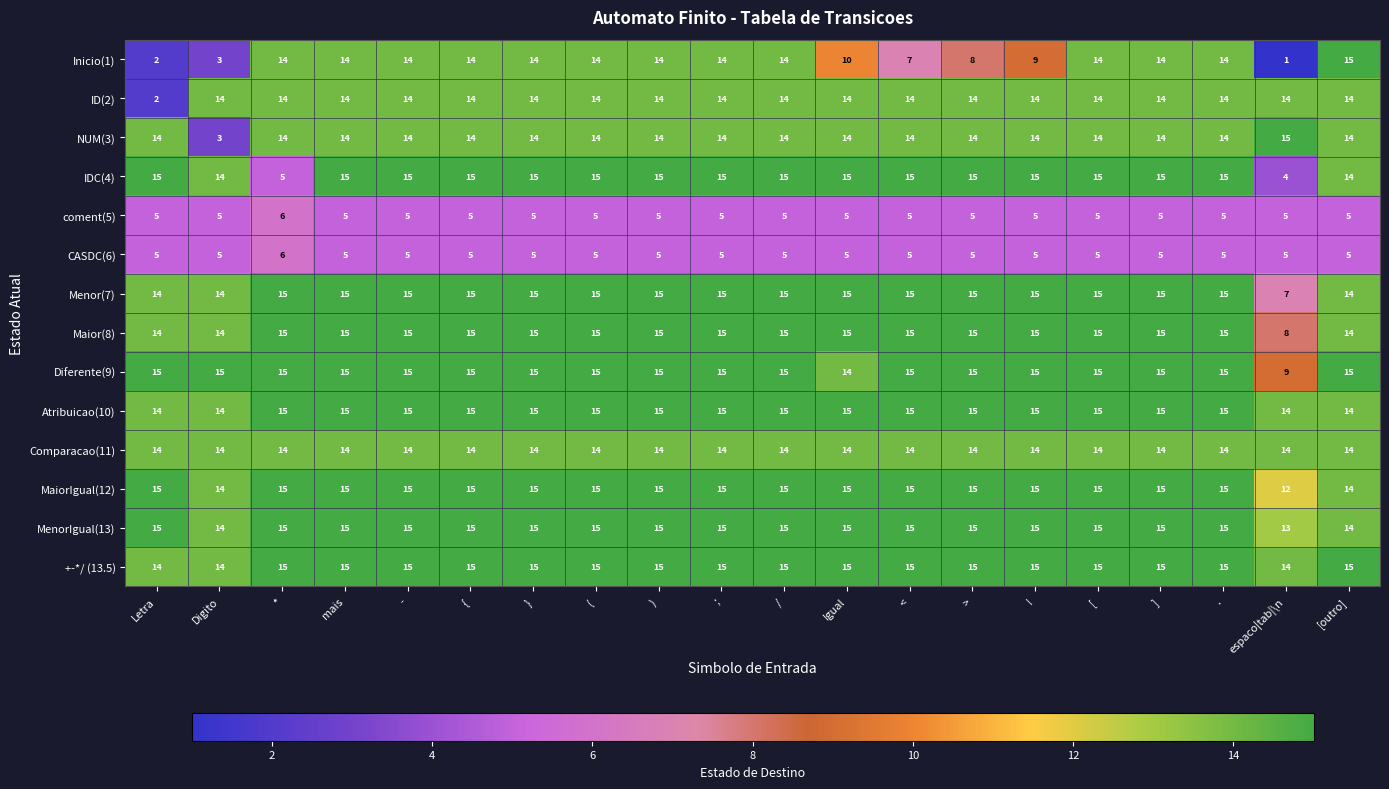

True or false: +-*/ (13.5) has a value of 15 at ;.

True